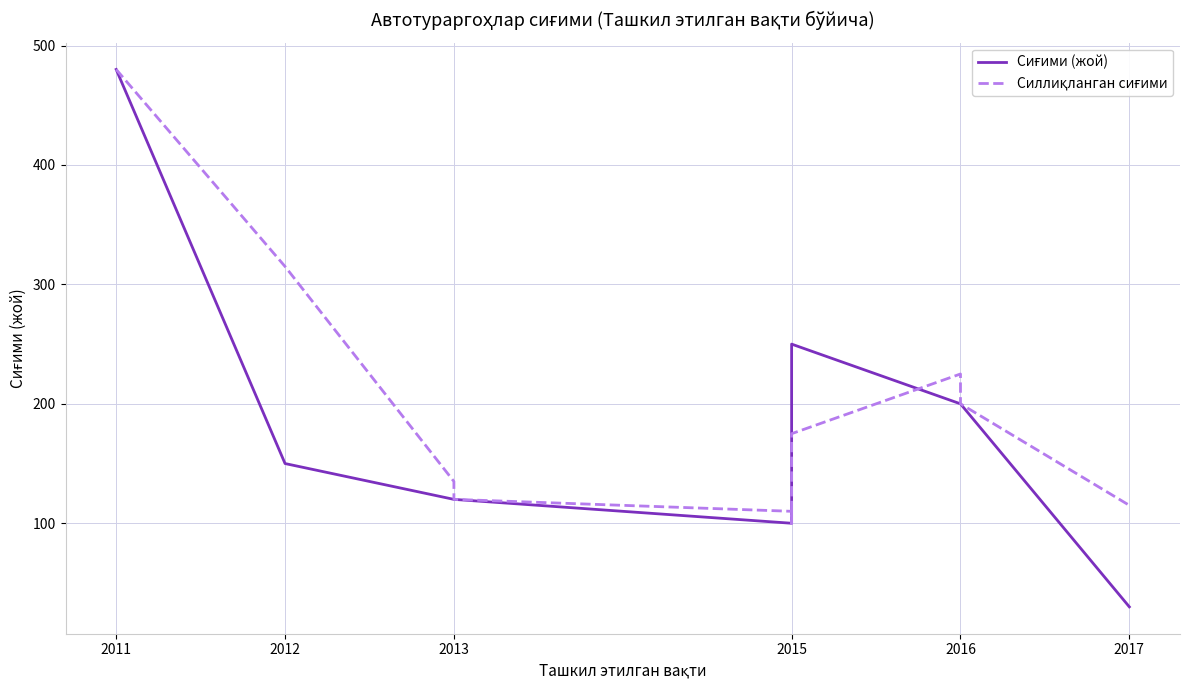

After their last crossing, which series has the higher values: Силлиқланган сиғими or Сиғими (жой)?

Силлиқланган сиғими